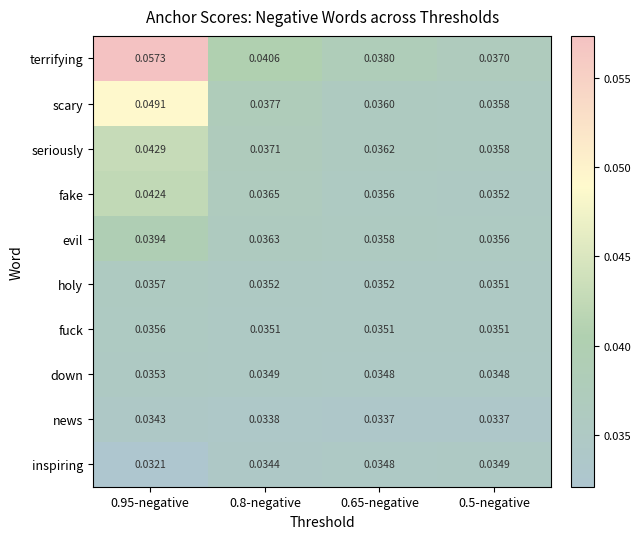

List the series in order of their peak value, highest first.

terrifying, scary, seriously, fake, evil, holy, fuck, down, inspiring, news